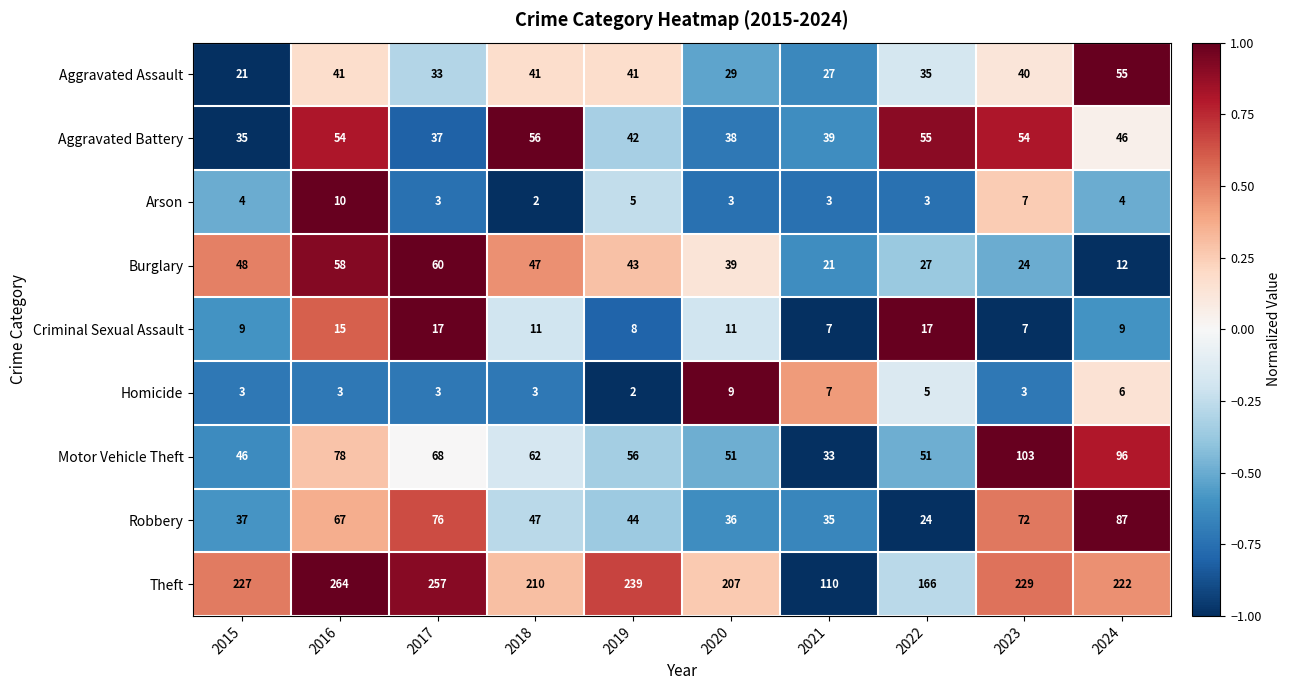

At 2020, list the series in order from smallest to largest.

Arson, Homicide, Criminal Sexual Assault, Aggravated Assault, Robbery, Aggravated Battery, Burglary, Motor Vehicle Theft, Theft